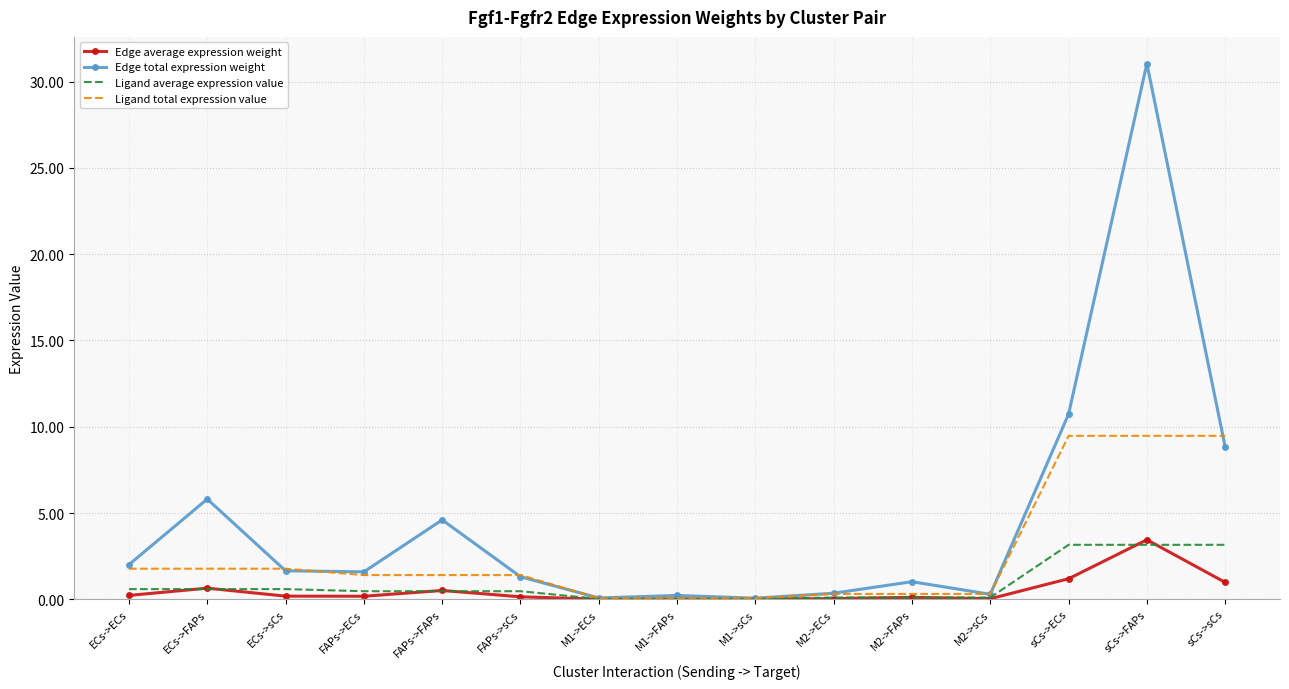

Is the value of Ligand average expression value at sCs->FAPs greater than the value of Edge average expression weight at M2->sCs?

Yes